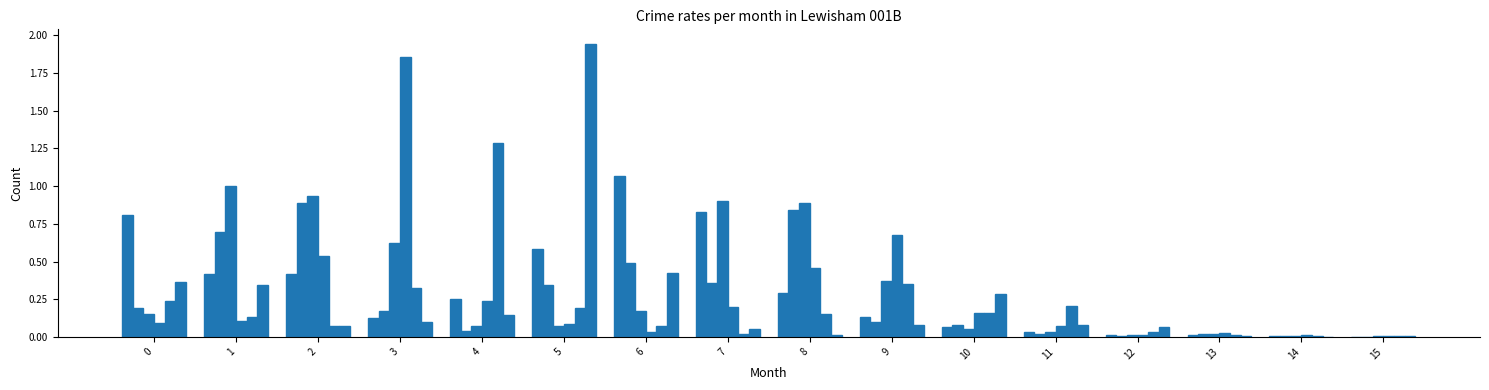

Are the bars horizontal?

No